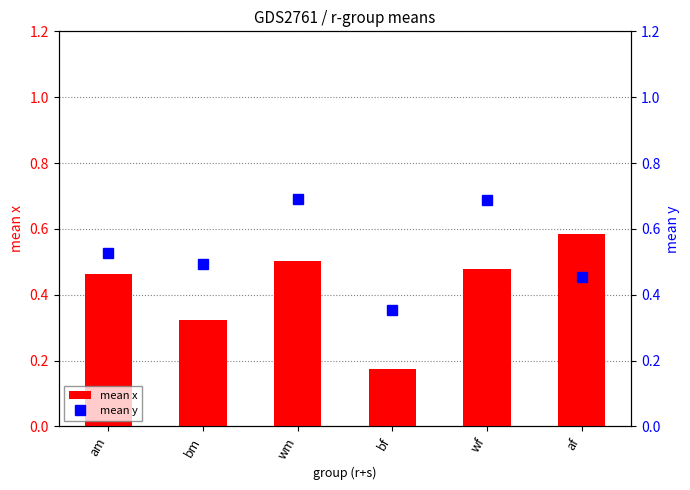

Which series has the largest range (max minus min)?

mean x